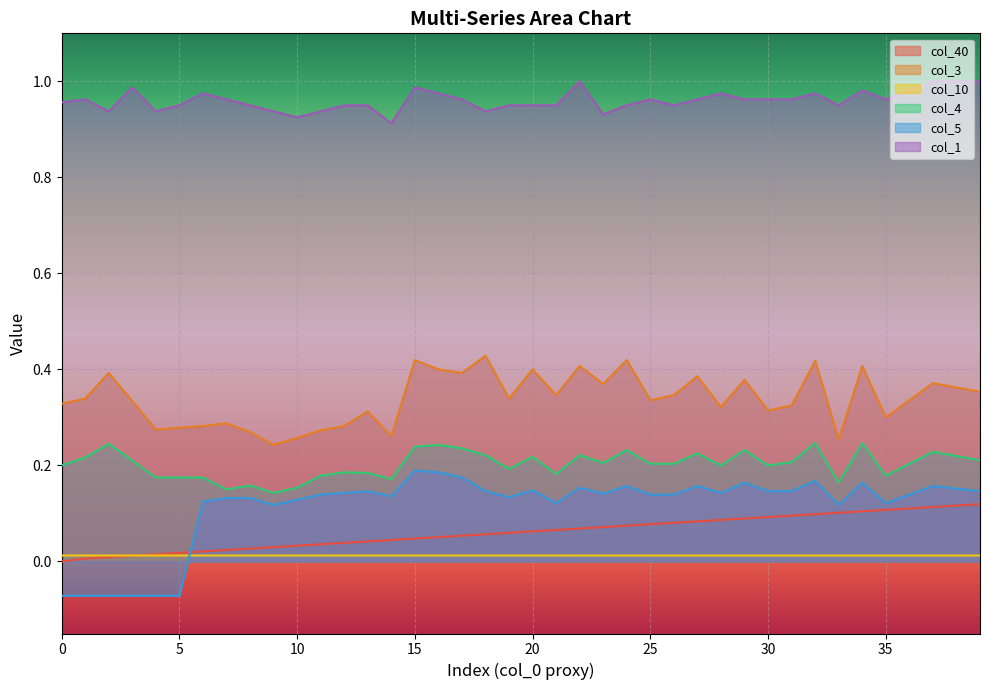

How many interior local peaks does the col_3 series have?

13